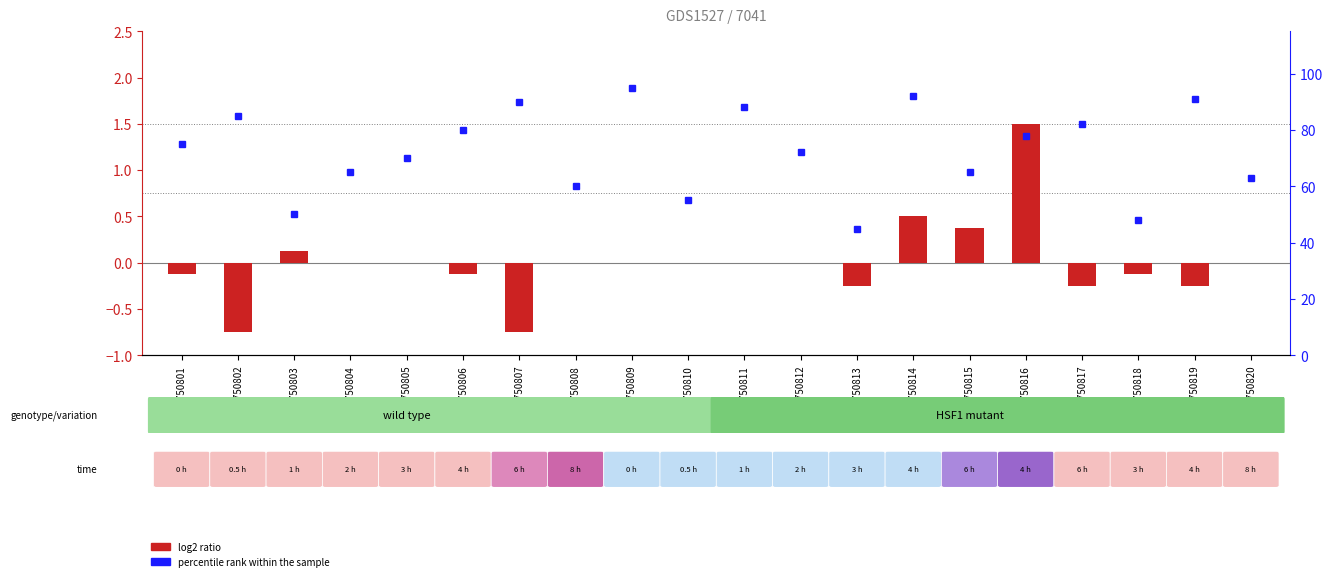

Rank the categories by log2 ratio value from lowest to highest.

GSM6750802, GSM6750807, GSM6750813, GSM6750817, GSM6750819, GSM6750801, GSM6750806, GSM6750818, GSM6750804, GSM6750805, GSM6750808, GSM6750809, GSM6750810, GSM6750811, GSM6750812, GSM6750820, GSM6750803, GSM6750815, GSM6750814, GSM6750816